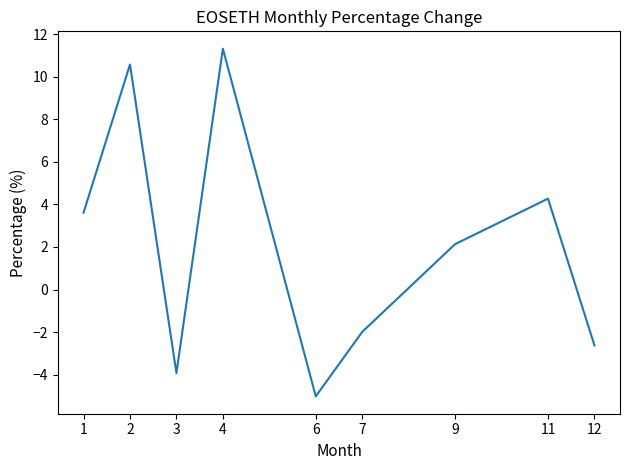

Rank the categories by value from highest to lowest.

4, 2, 11, 1, 9, 7, 12, 3, 6